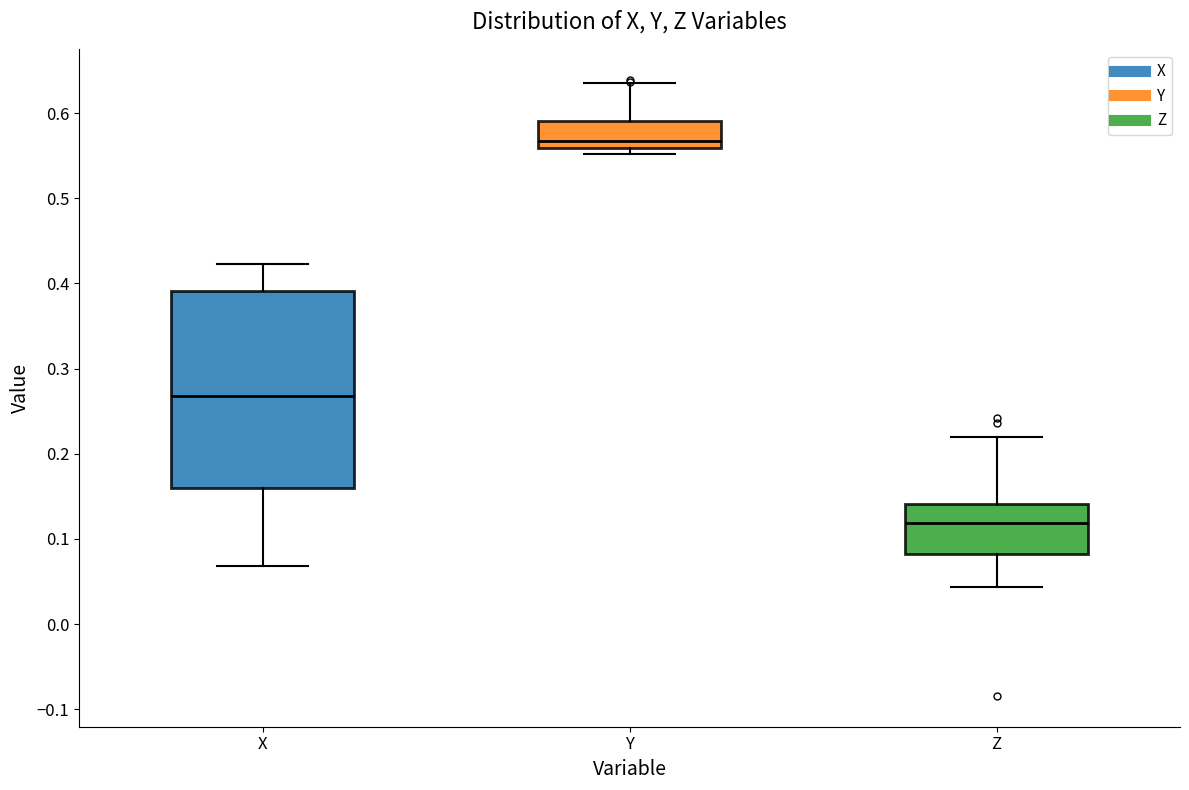

Reading left to right, read every box against the y-axis: the position of its median line, the range the box covers, and the ends of its whiskers. The values are not printed on the chart, so give them approximately, as read against the axis.

X: median 0.27, box 0.16 to 0.39, whiskers 0.07 to 0.42
Y: median 0.57, box 0.56 to 0.59, whiskers 0.55 to 0.64
Z: median 0.12, box 0.08 to 0.14, whiskers 0.04 to 0.22